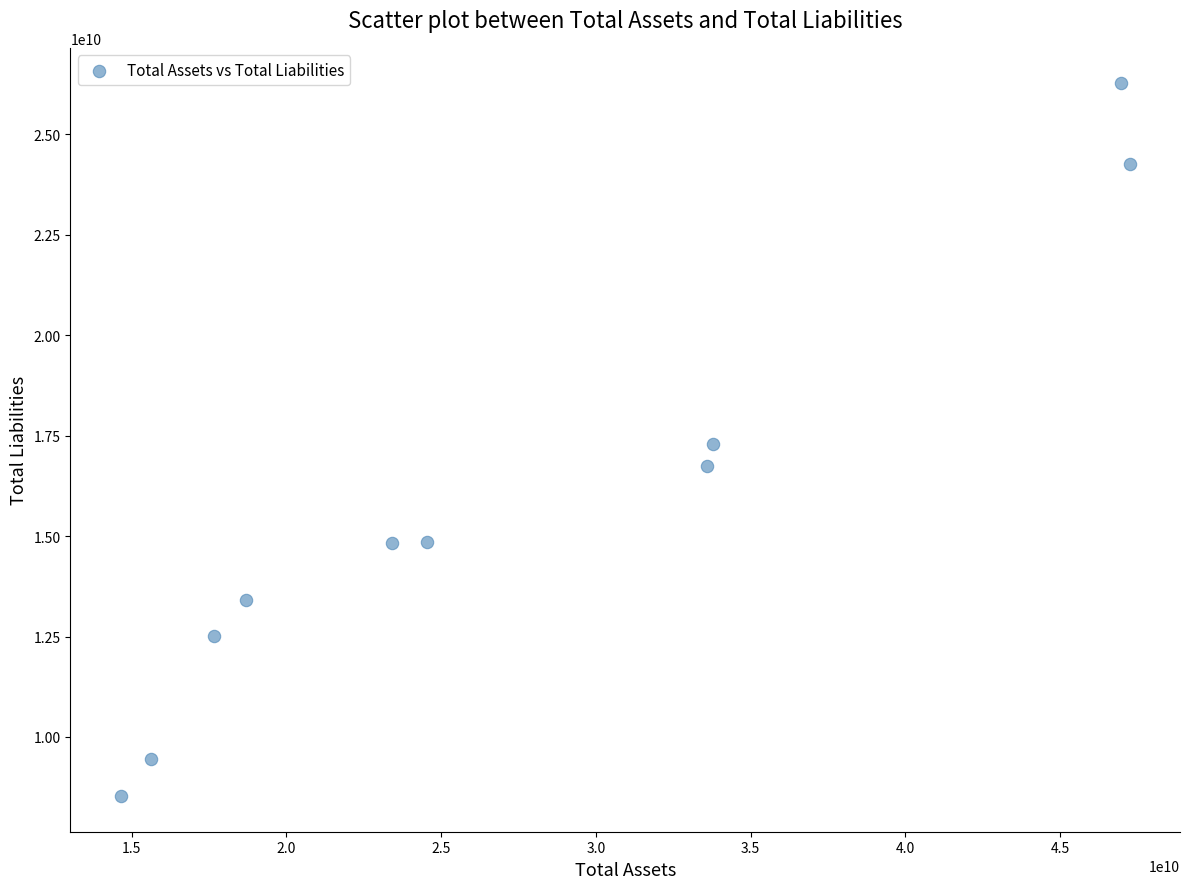

What is the average Y value?

15814300000